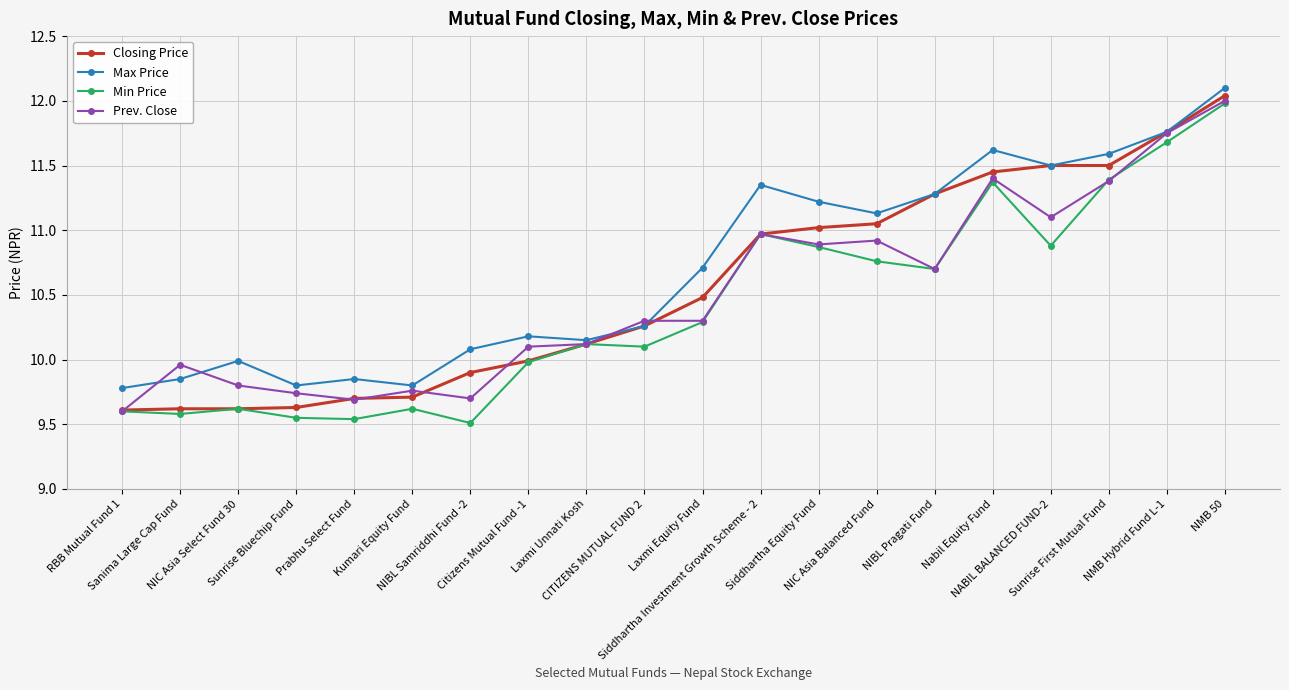

What is the greatest value displayed?

12.1